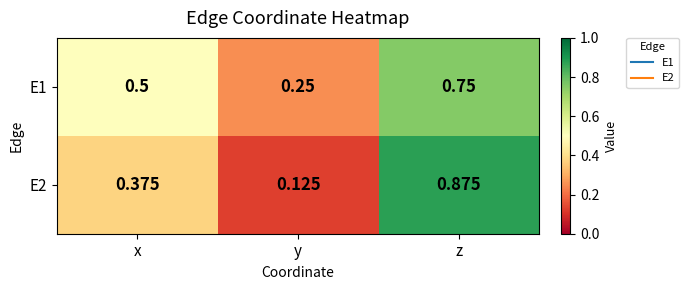

Which series changed the most between y and z?

E2